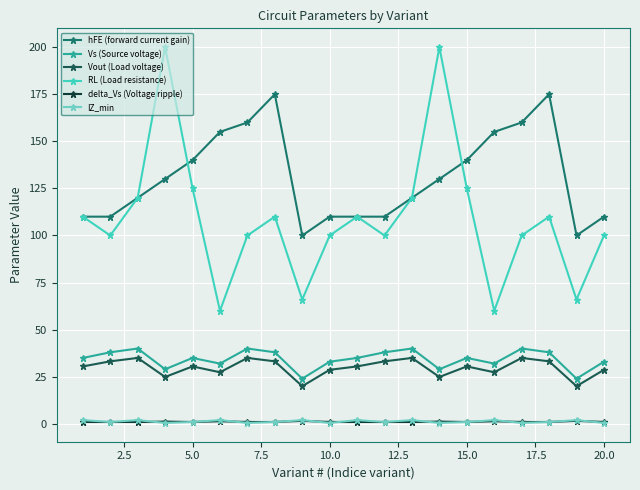

Which series has the largest range (max minus min)?

RL (Load resistance)